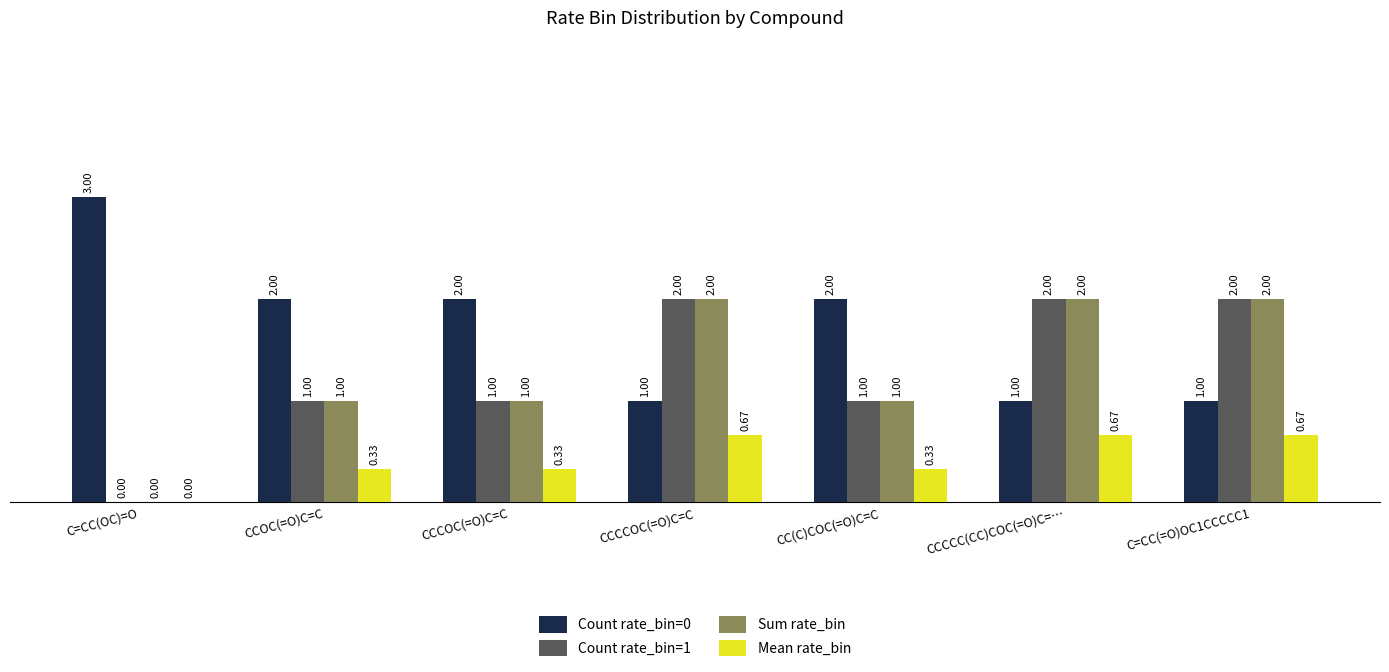

The value of Mean rate_bin at C=CC(OC)=O is -0.3. True or false?

False